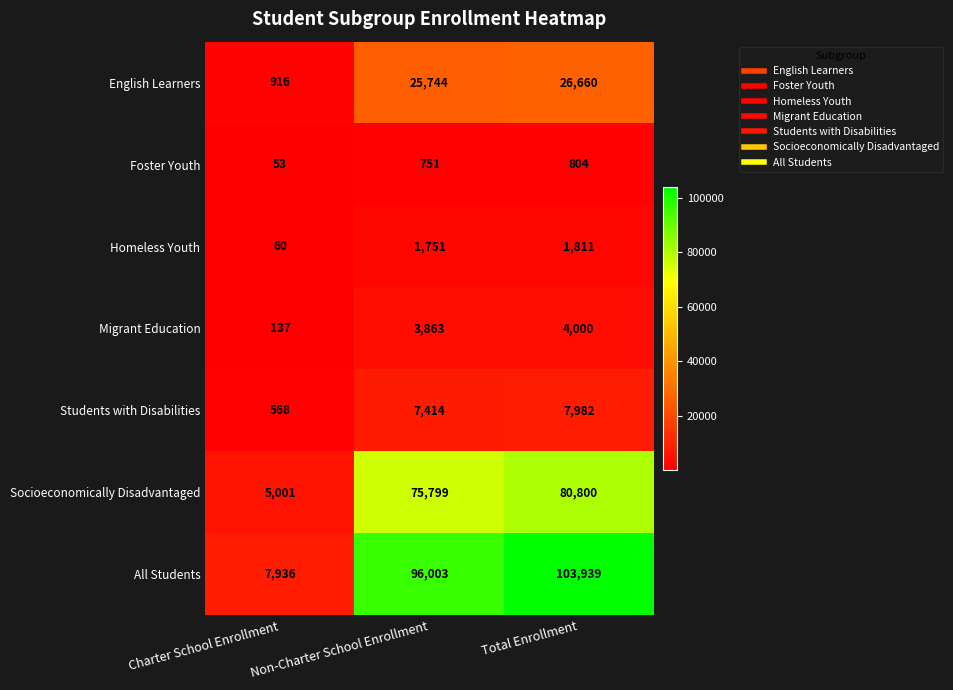

What is the spread (max minus min) of values at Total Enrollment?

103135